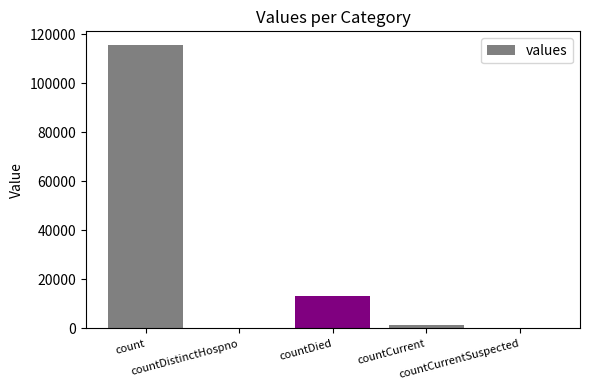

Where is the data nearest to the value 57689?

countDied